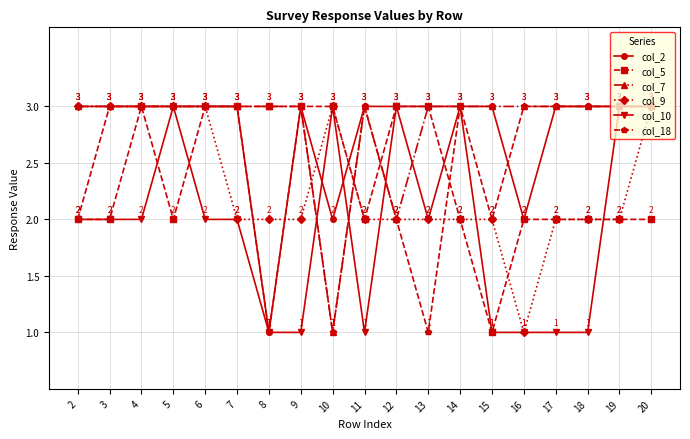

What is the spread (max minus min) of values at 16?

2